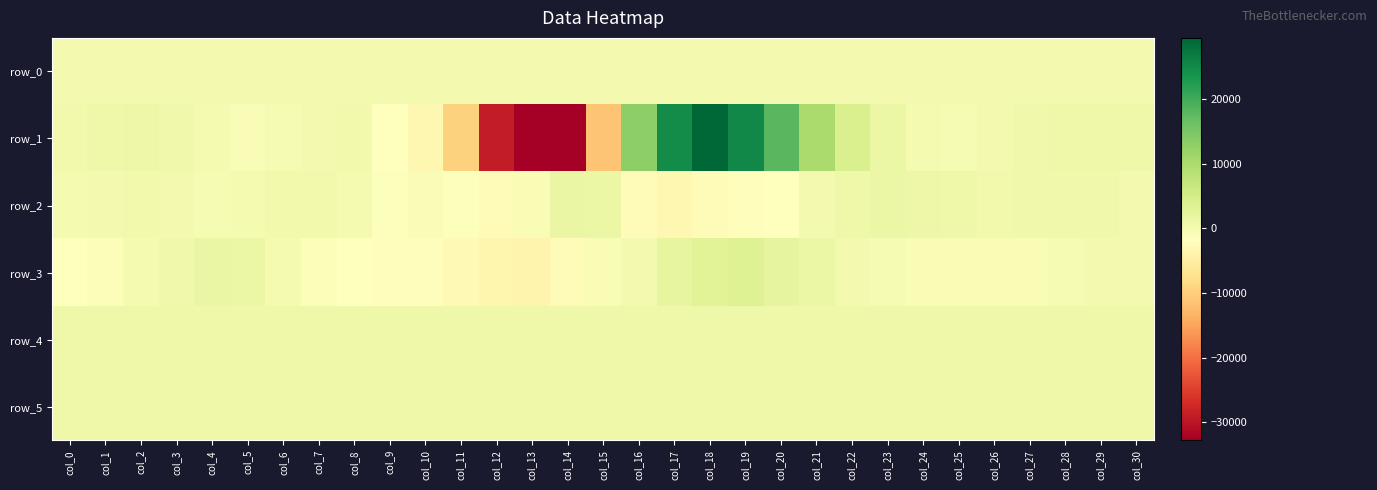

Is the value of row_2 at col_13 greater than the value of row_0 at col_24?

No